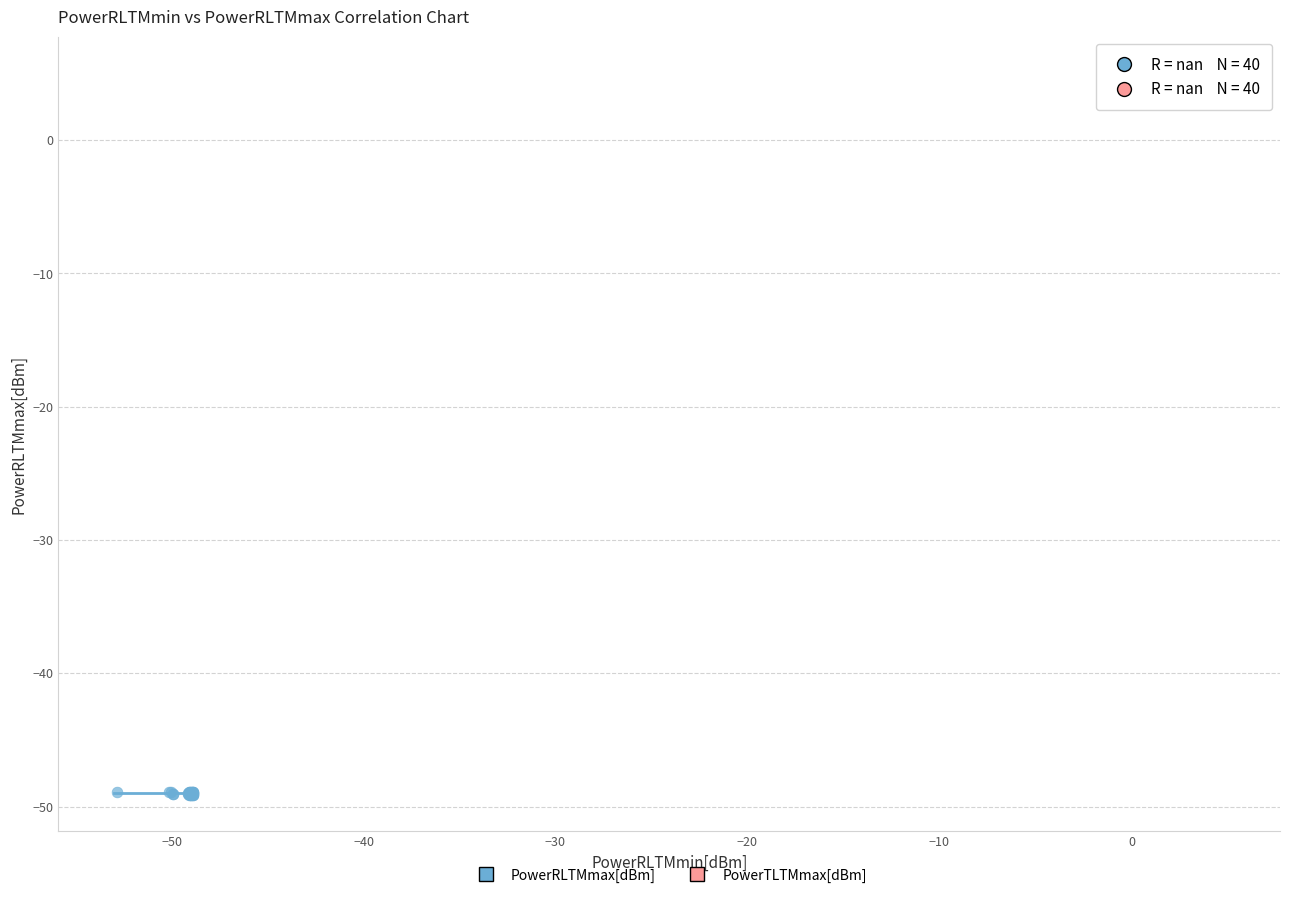

Which series reaches the minimum Y coordinate?

PowerRLTMmax[dBm]